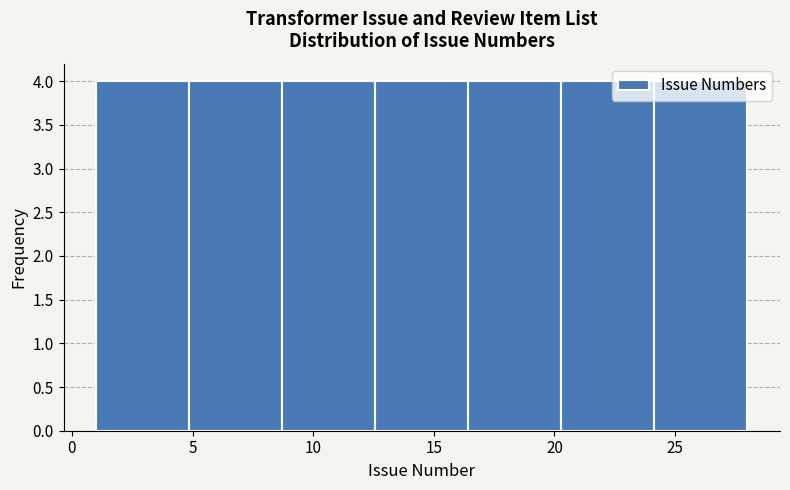

How tall is the bar that spans 1.0 to 5.0 on the x-axis? Neither the bar edges nor the heights are printed on the chart, so give them approximately, as read against the axes.

4